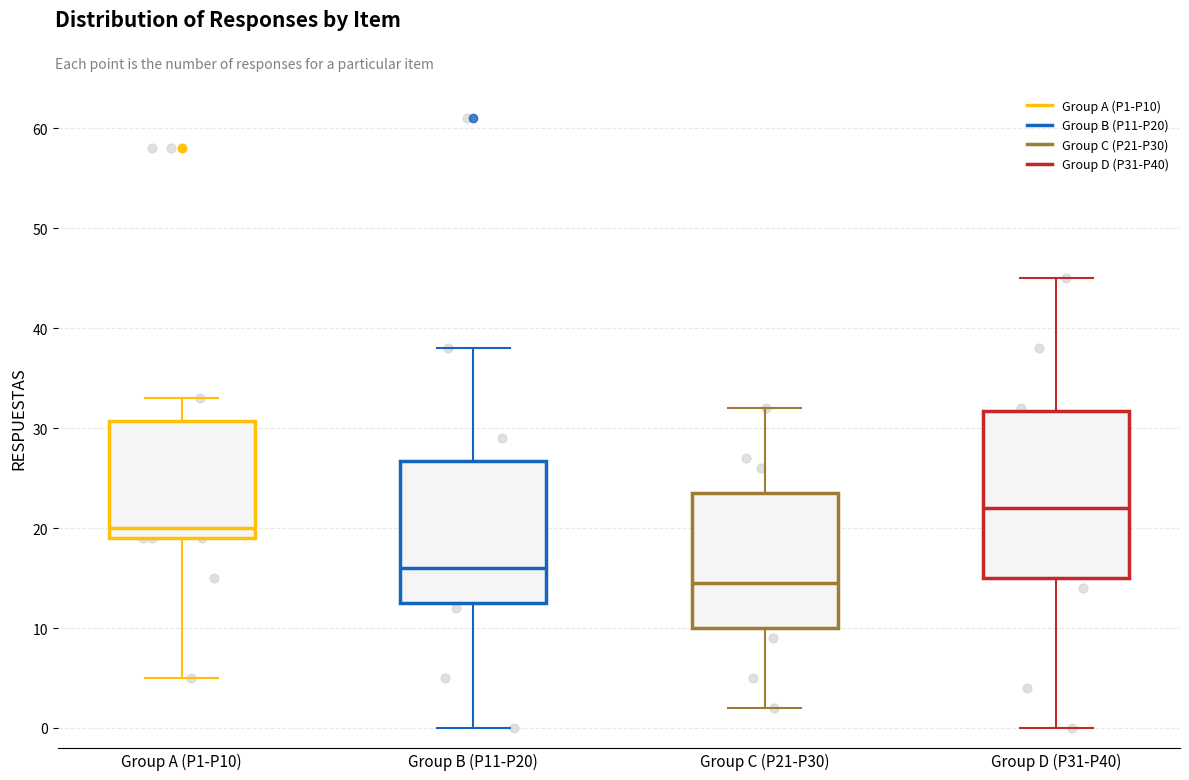

Comparing the boxes themselves (not the whiskers), which one is the tallest?

Group D (P31-P40)